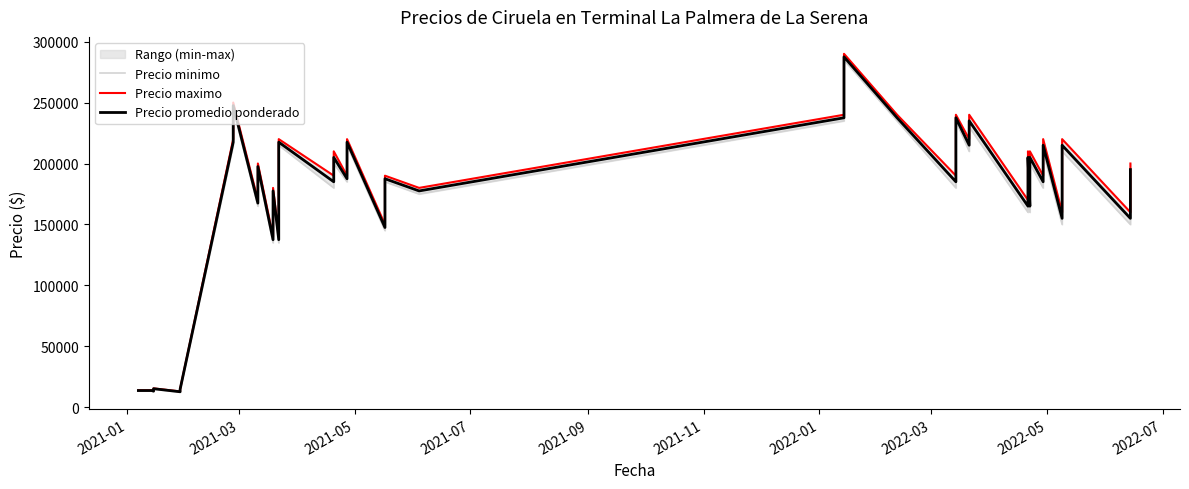

Which has a higher value, 2021-05 or 2022-01?

2022-01